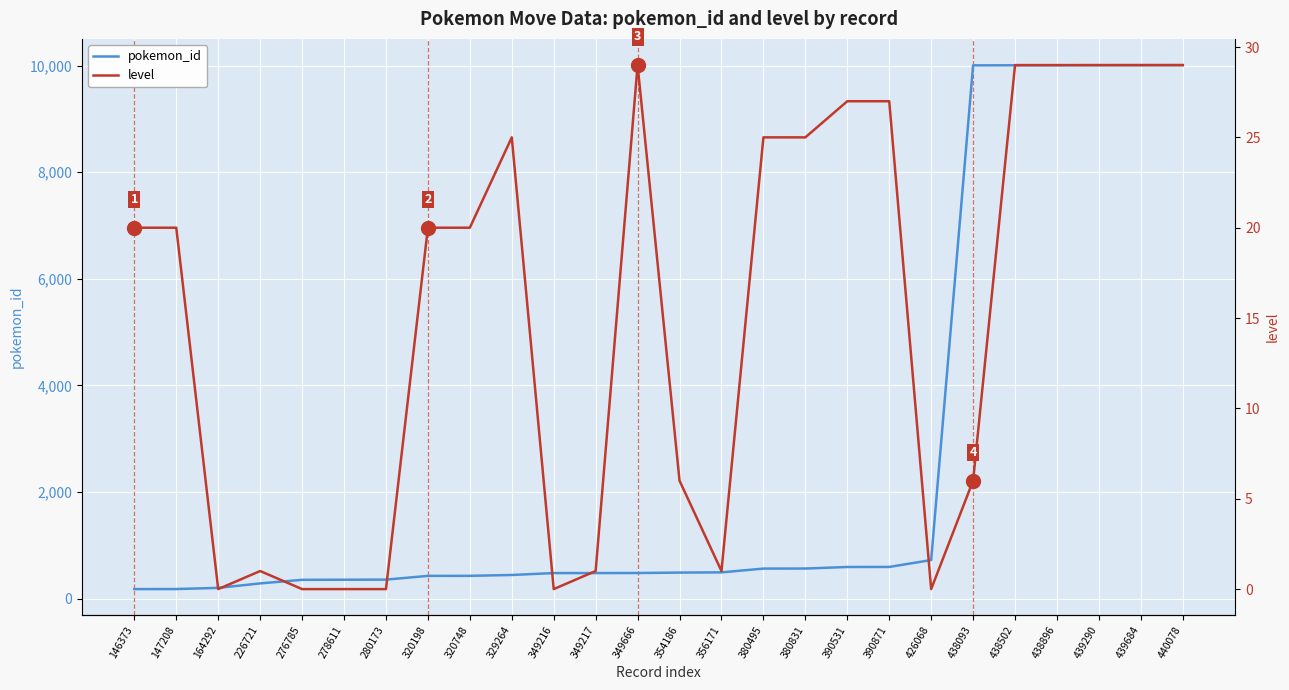

The pokemon_id series shows 944 at 390531. True or false?

False